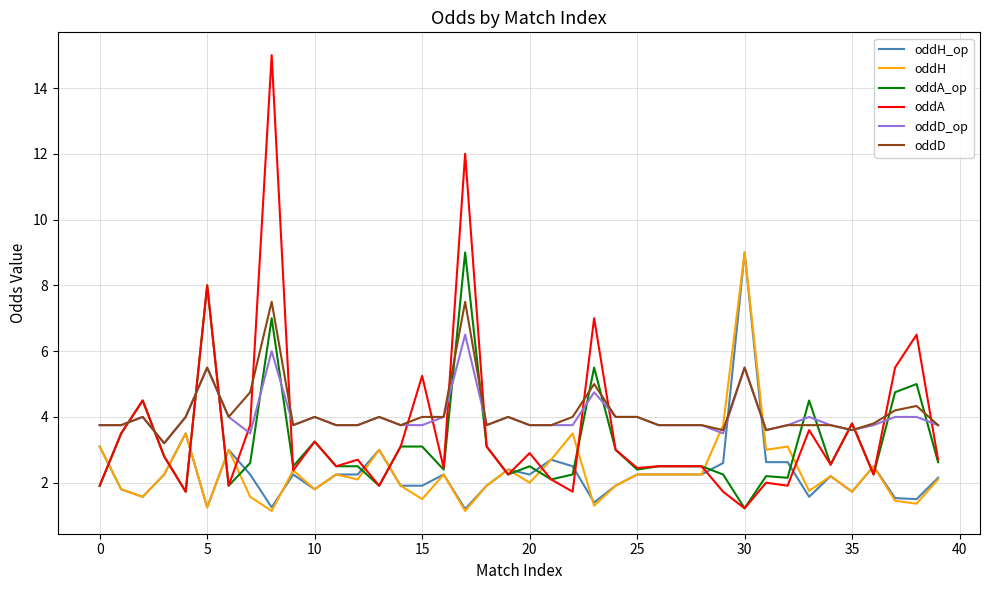

What are all the series names shown in the legend?

oddH_op, oddH, oddA_op, oddA, oddD_op, oddD